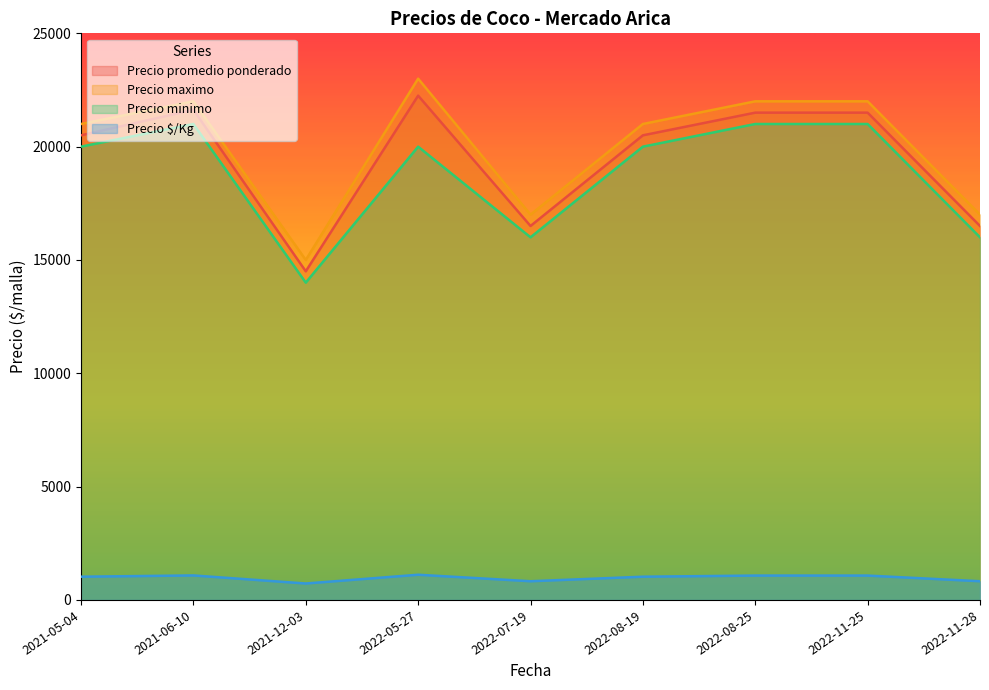

Reading left to right, what are all the values shown in this chart?

Precio promedio ponderado: 2021-05-04=20500	2021-06-10=21625	2021-12-03=14500	2022-05-27=22250	2022-07-19=16500	2022-08-19=20500	2022-08-25=21500	2022-11-25=21500	2022-11-28=16500
Precio maximo: 2021-05-04=21000	2021-06-10=22000	2021-12-03=15000	2022-05-27=23000	2022-07-19=17000	2022-08-19=21000	2022-08-25=22000	2022-11-25=22000	2022-11-28=17000
Precio minimo: 2021-05-04=20000	2021-06-10=21000	2021-12-03=14000	2022-05-27=20000	2022-07-19=16000	2022-08-19=20000	2022-08-25=21000	2022-11-25=21000	2022-11-28=16000
Precio $/Kg: 2021-05-04=1025	2021-06-10=1081	2021-12-03=725	2022-05-27=1112	2022-07-19=825	2022-08-19=1025	2022-08-25=1075	2022-11-25=1075	2022-11-28=825